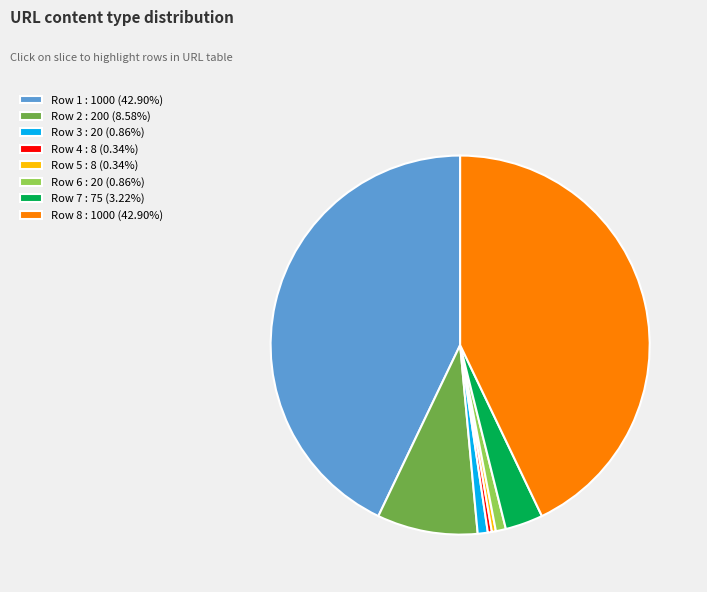

Combined, do Row 7 : 75 (3.22%) and Row 1 : 1000 (42.90%) account for over 50%?

No